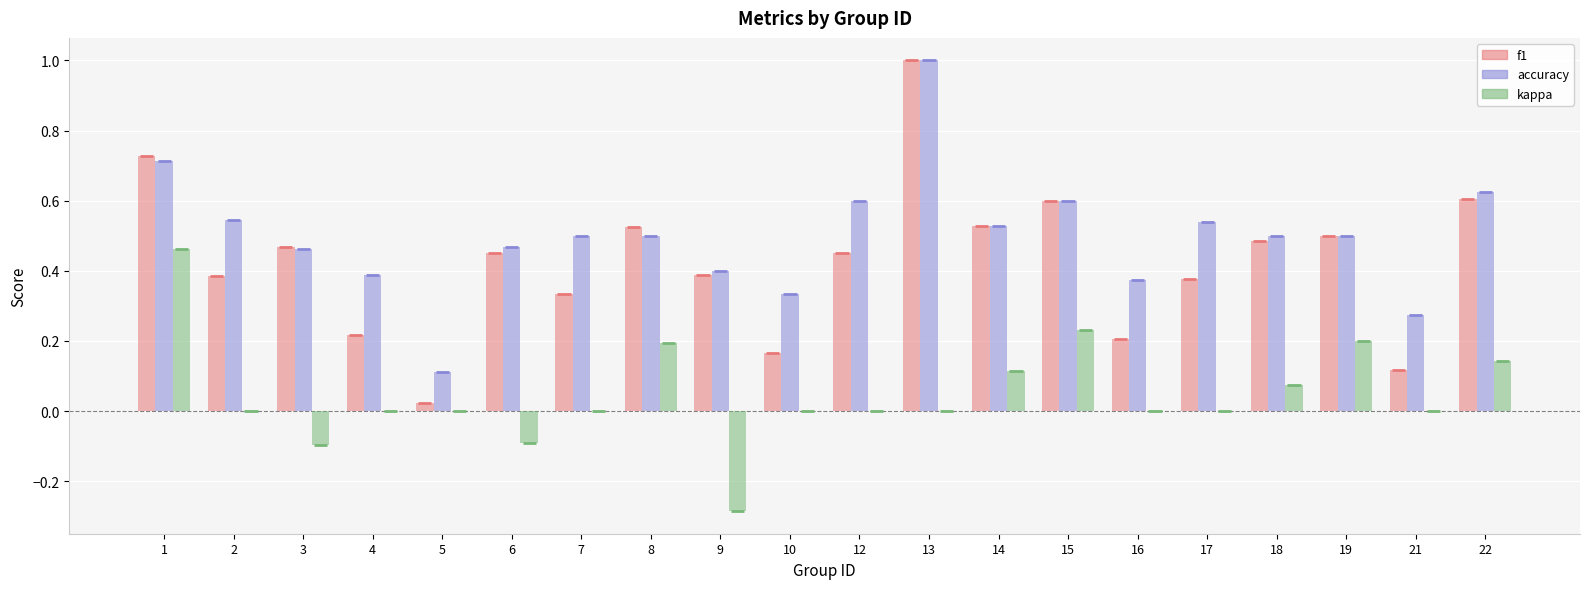

At which label is f1 closest to 0?

5